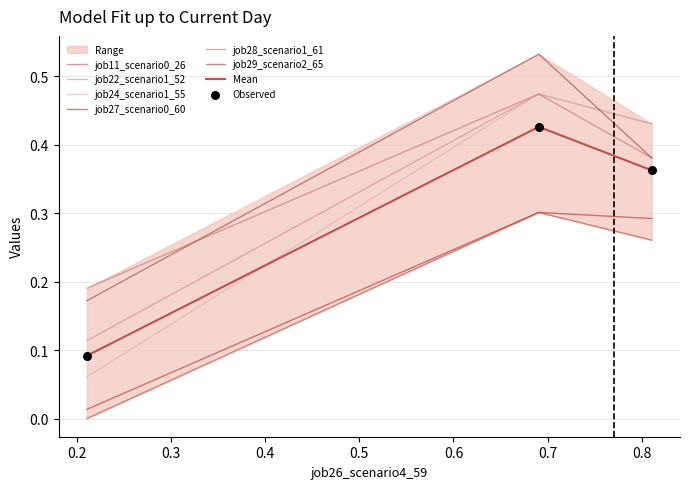

At how many categories does at least one series exceed 0?

3